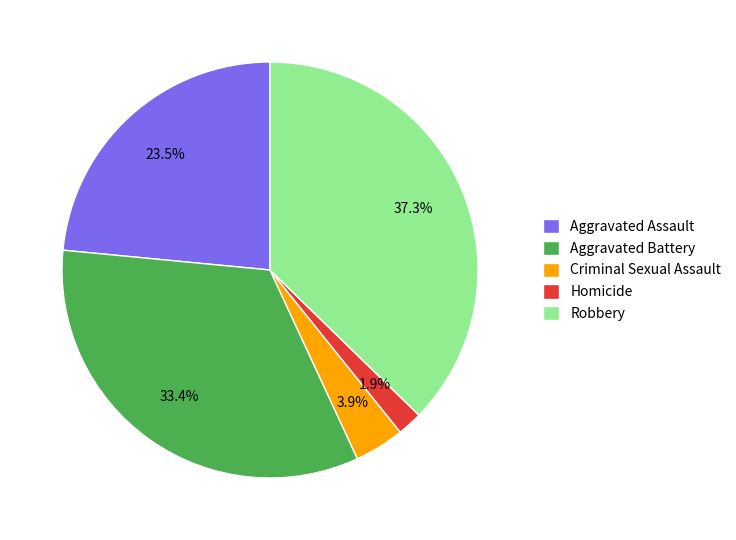

To the nearest percent, what is the combined percentage of Homicide and Criminal Sexual Assault?

6%